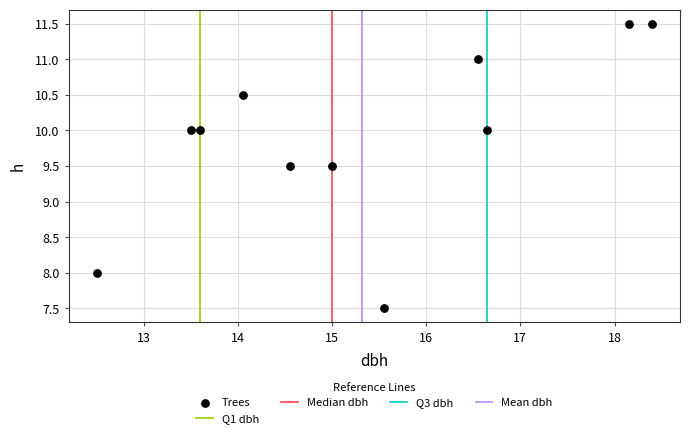

What is the range of X values (max minus min)?

5.9